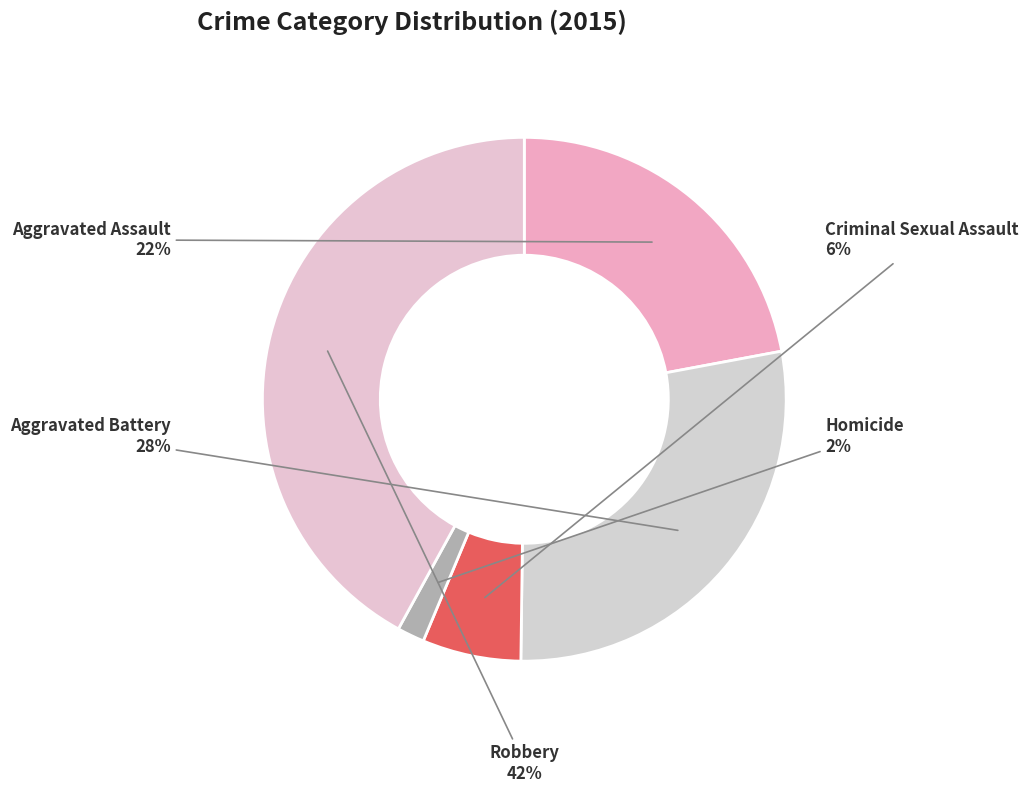

To the nearest percent, what is the difference between the Homicide and Aggravated Assault slice percentages?

20%